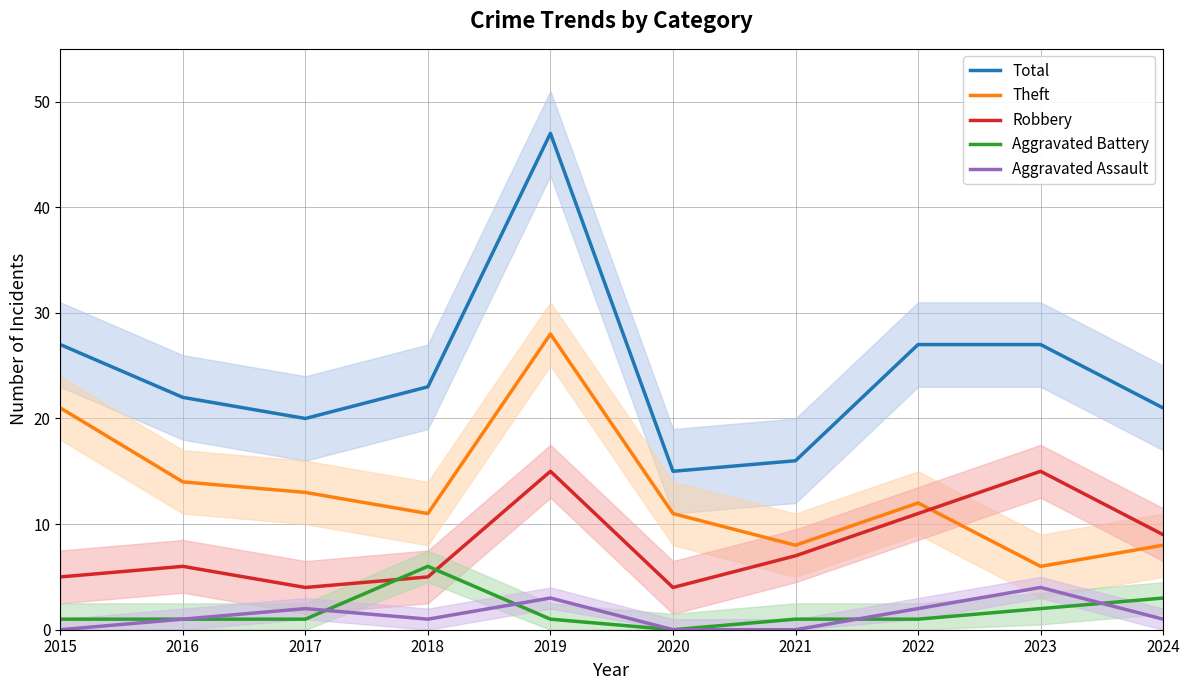

What is the spread (max minus min) of values at 2022?

26